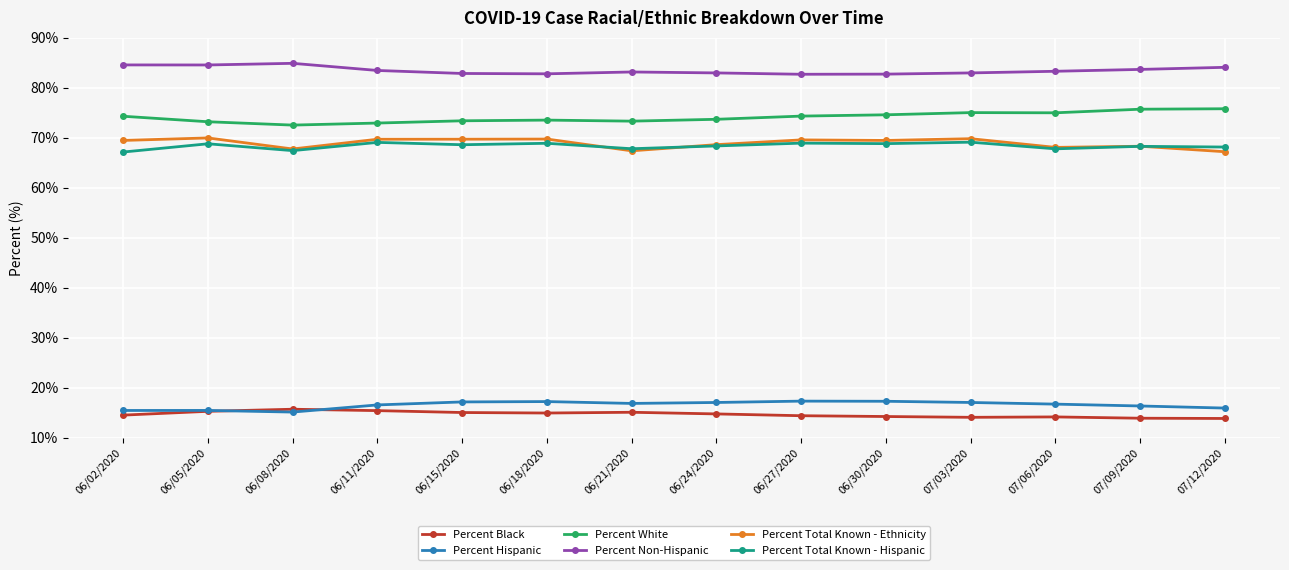

True or false: Percent White and Percent Non-Hispanic intersect in this chart.

False